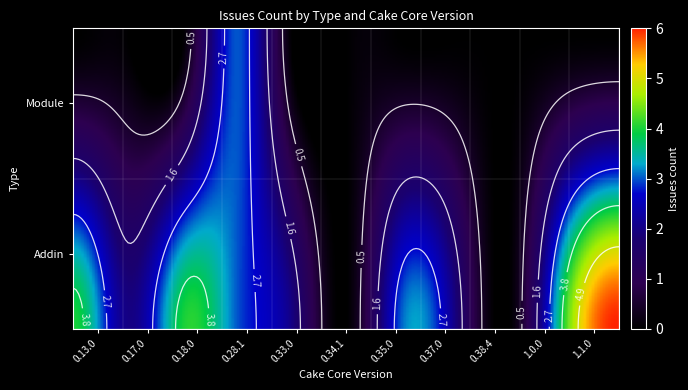

Which has a higher value, 1.1.0 or 0.33.0?

1.1.0